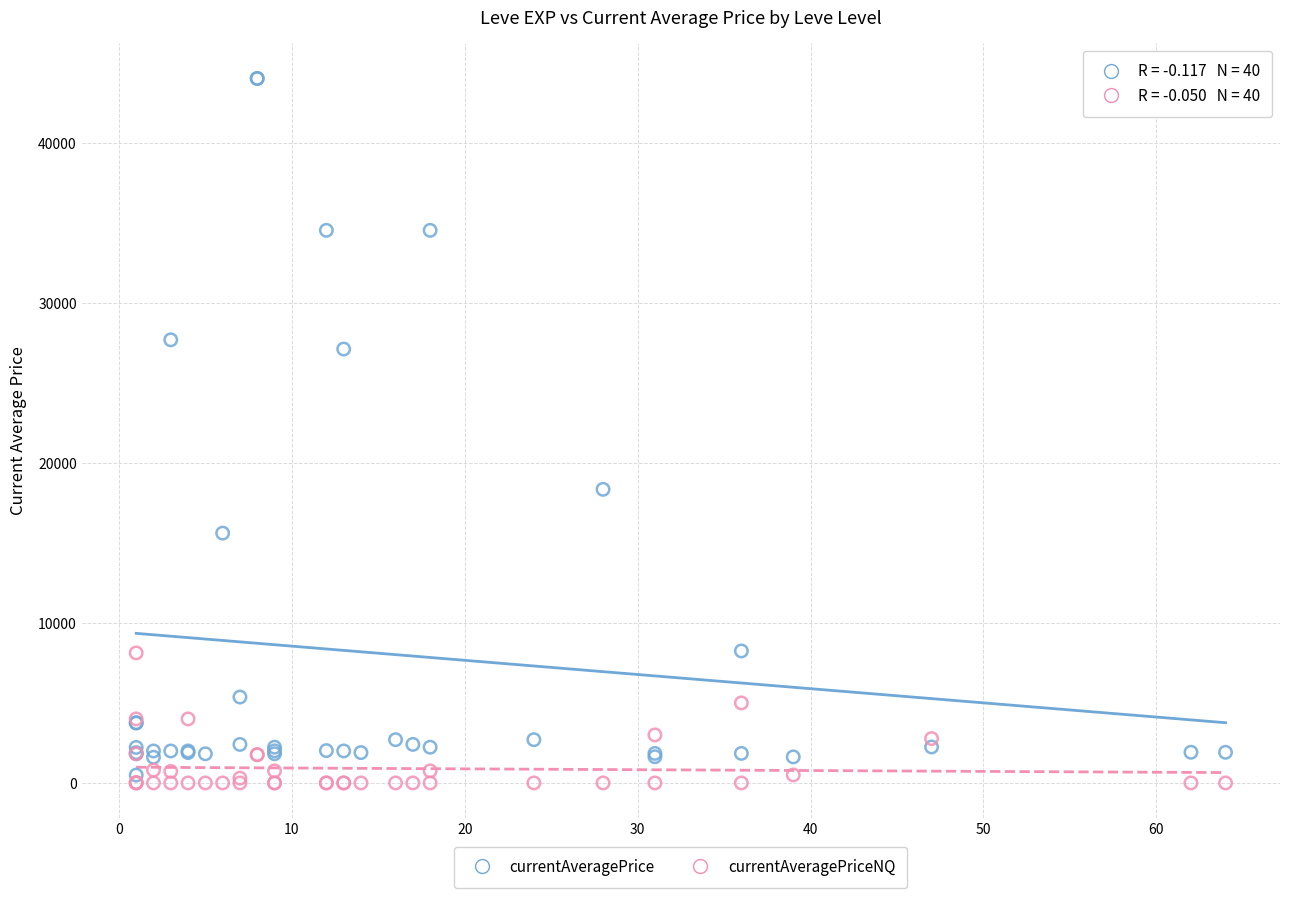

In the currentAveragePrice series, what Y value is closest to 22257?

18348.0